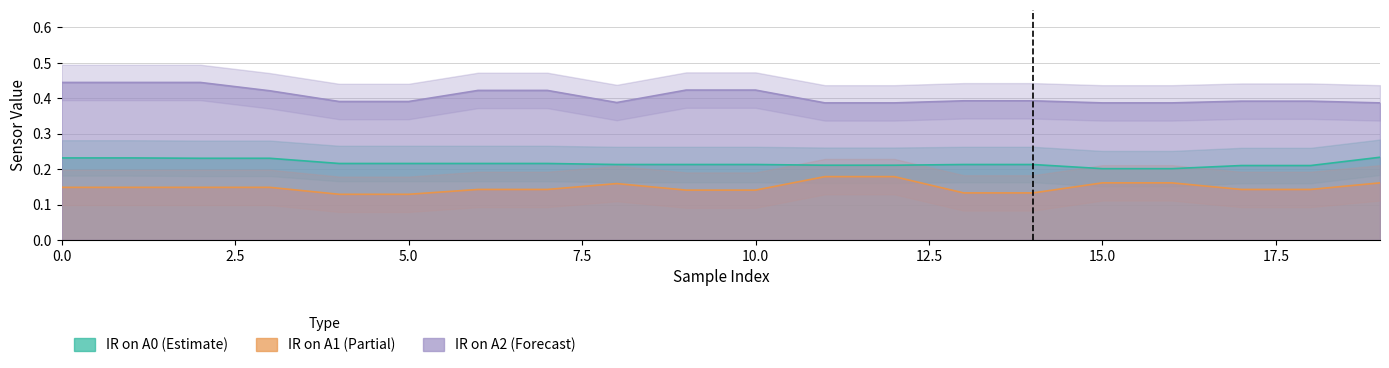

True or false: IR on A1 has a value of 0.1 at 4.

True